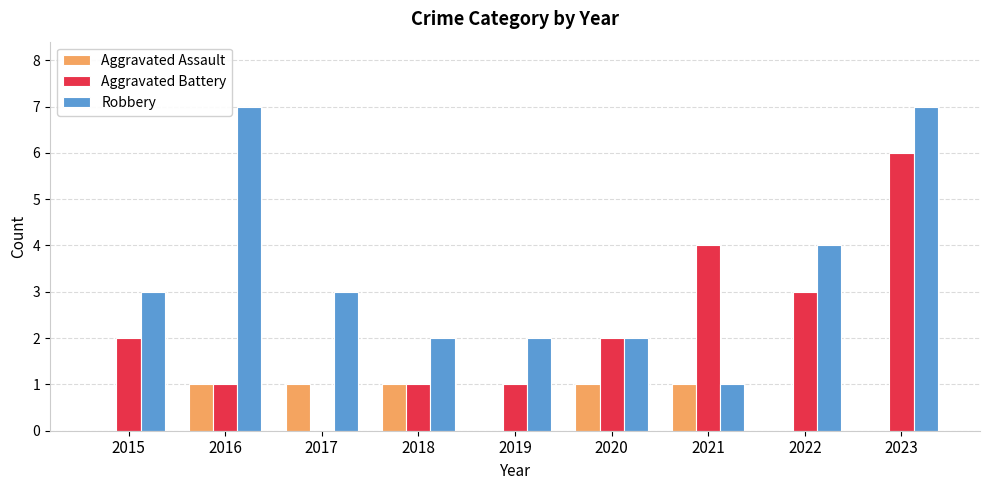

What are all the series names shown in the legend?

Aggravated Assault, Aggravated Battery, Robbery